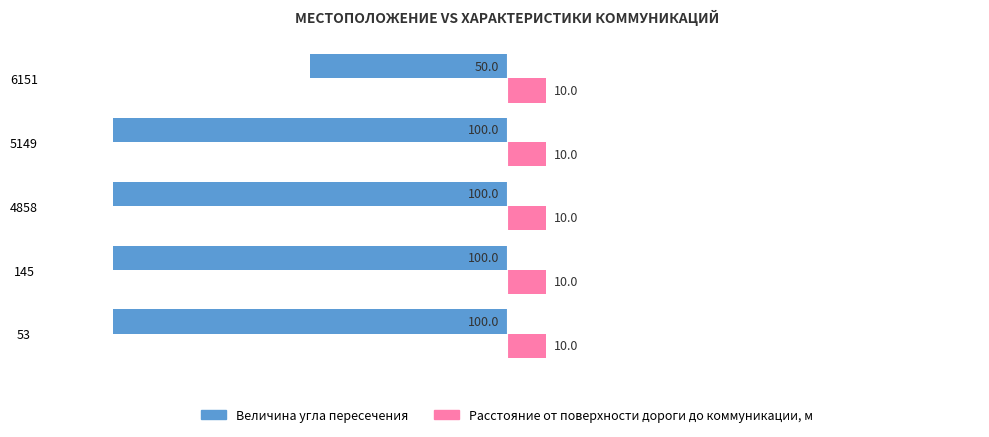

Rank the series at 145 from lowest to highest value.

Величина угла пересечения, Расстояние от поверхности дороги до коммуникации, м